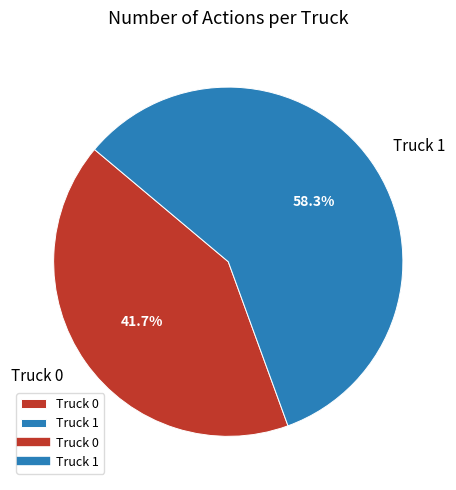

True or false: Truck 0 accounts for 52% of the total.

False